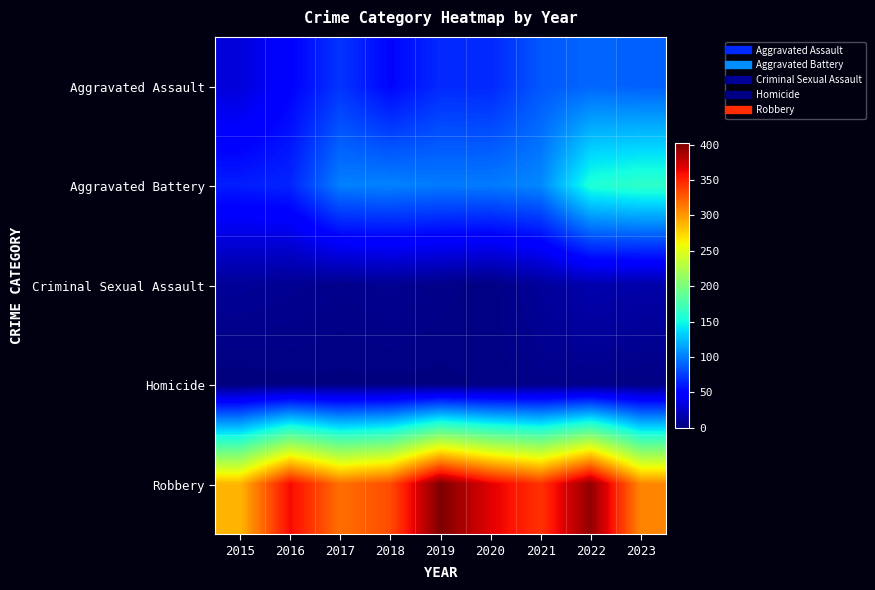

Reading left to right, what are all the values shown in this chart?

Aggravated Assault: 2015=32	2016=50	2017=71	2018=52	2019=67	2020=66	2021=85	2022=91	2023=88
Aggravated Battery: 2015=62	2016=65	2017=101	2018=102	2019=99	2020=99	2021=104	2022=156	2023=163
Criminal Sexual Assault: 2015=9	2016=7	2017=5	2018=7	2019=4	2020=2	2021=10	2022=17	2023=15
Homicide: 2015=0	2016=1	2017=1	2018=1	2019=1	2020=2	2021=4	2022=4	2023=2
Robbery: 2015=288	2016=361	2017=318	2018=333	2019=402	2020=367	2021=344	2022=395	2023=308